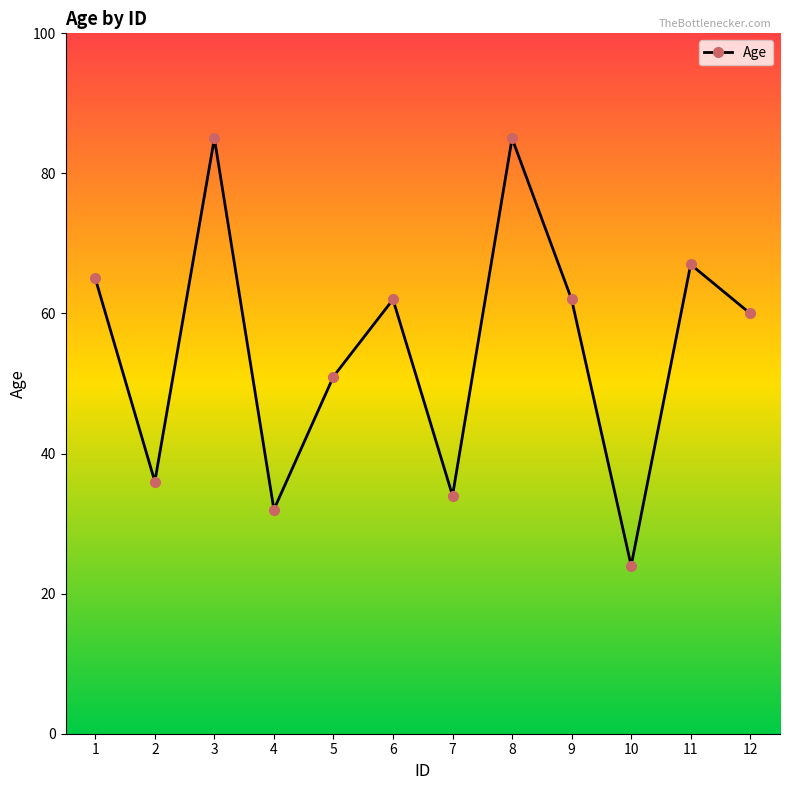

Reading right to left, list all the values displayed in this chart.

60	67	24	62	85	34	62	51	32	85	36	65